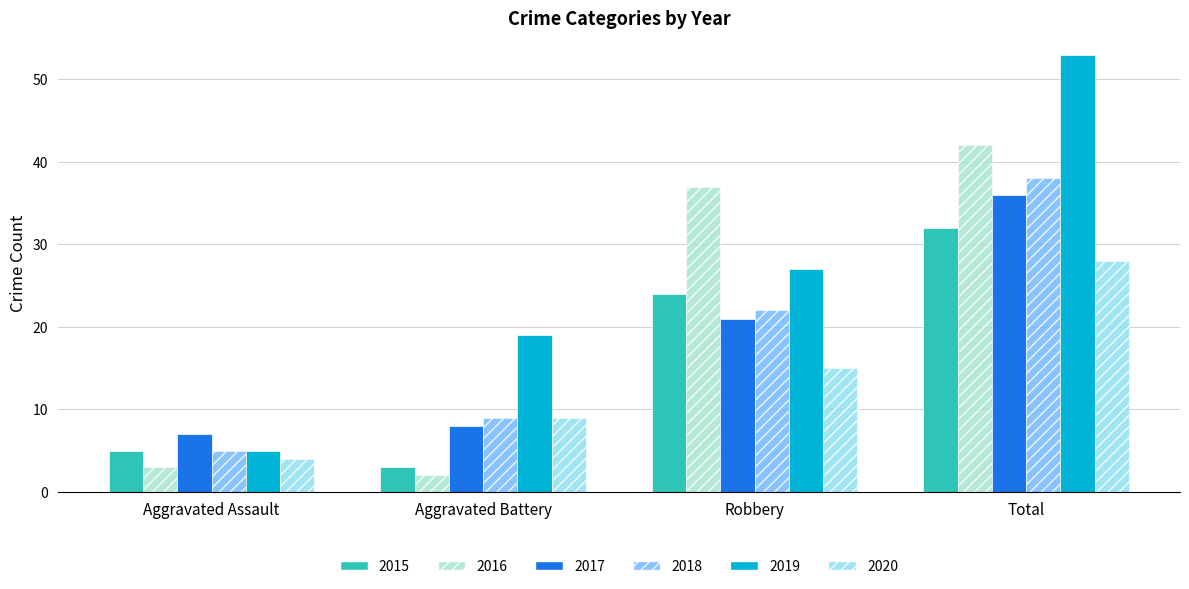

What is the sum of all 2019 values?

104